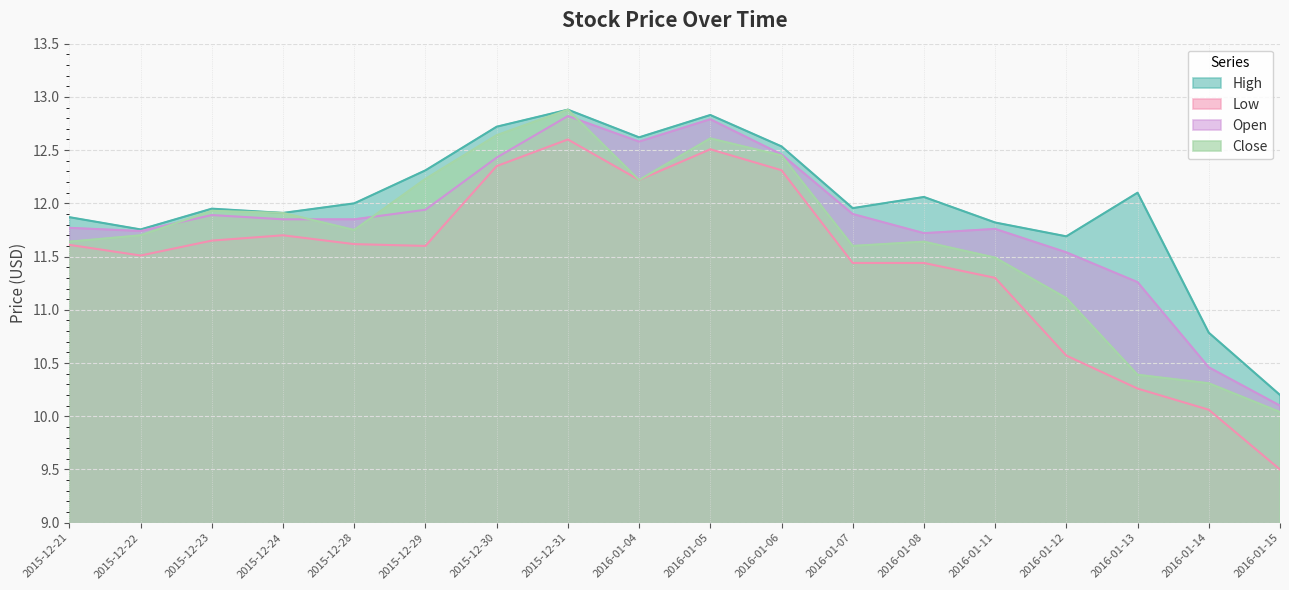

List the labels in order of Open value, largest first.

2015-12-31, 2016-01-05, 2016-01-04, 2016-01-06, 2015-12-30, 2015-12-29, 2016-01-07, 2015-12-23, 2015-12-24, 2015-12-28, 2015-12-21, 2016-01-11, 2015-12-22, 2016-01-08, 2016-01-12, 2016-01-13, 2016-01-14, 2016-01-15